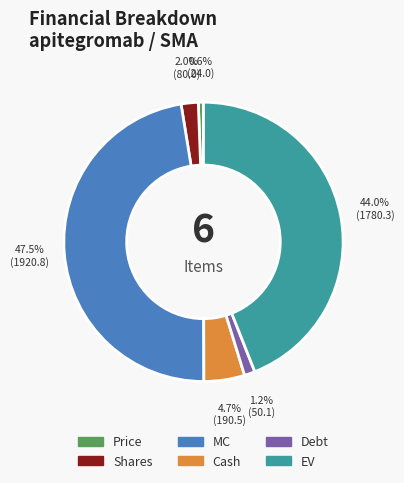

To the nearest percent, what is the difference between the largest and smallest slice percentages?

47%